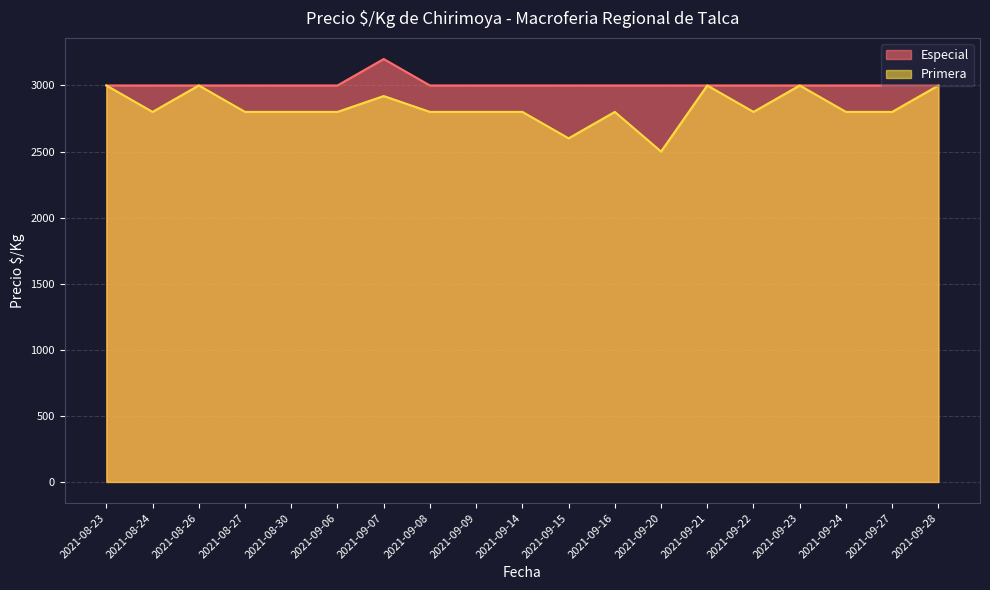

What is the value of the Especial point at the 2nd from the left?

3000